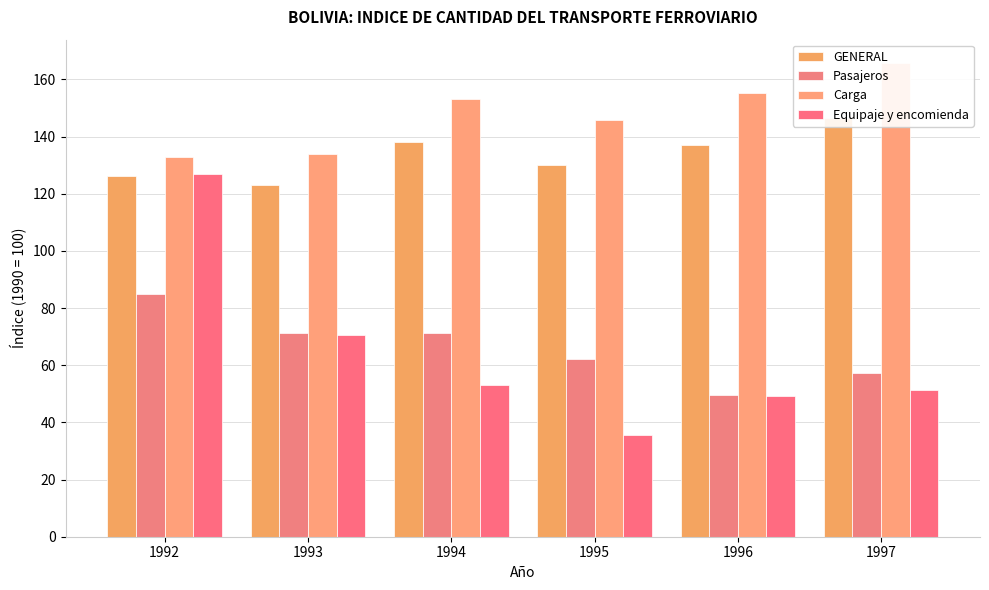

Which series has the largest total across all categories?

Carga